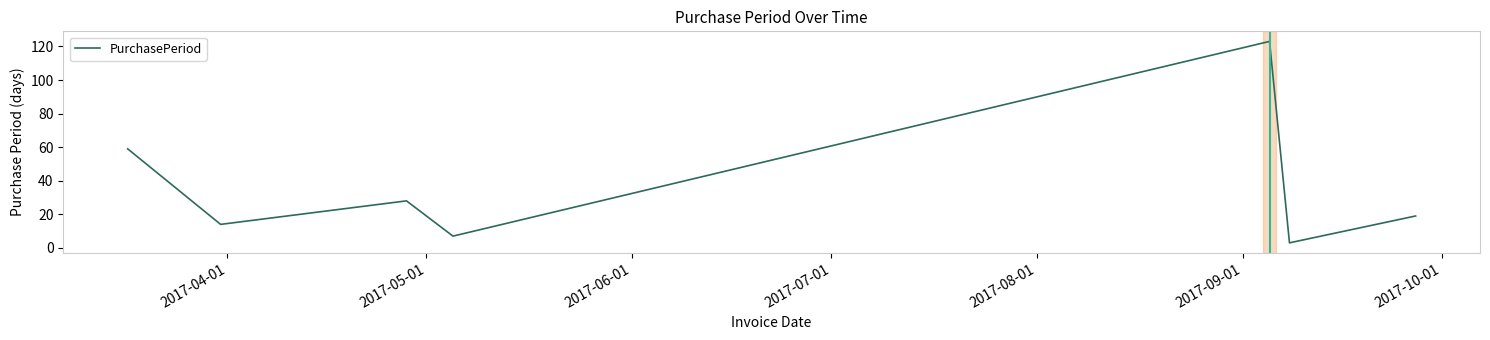

What is the difference between the second highest and second lowest values?

52